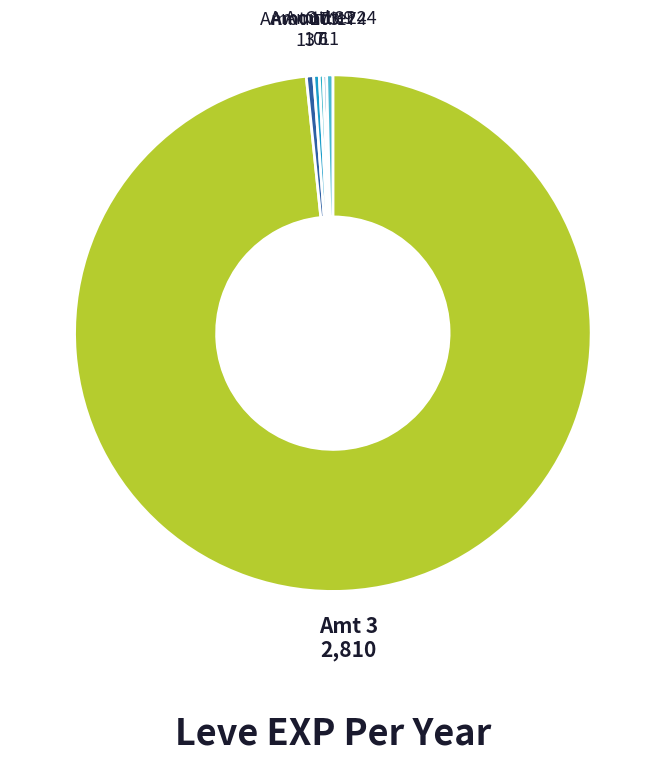

To the nearest percent, what is the average slice percentage?

6%